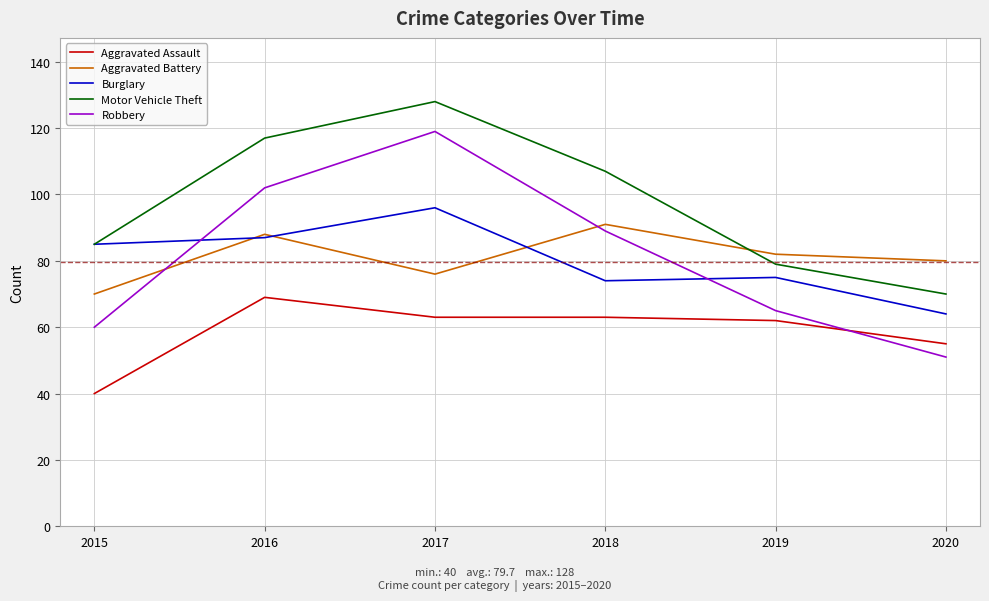

What is the average value of the Burglary series?

80